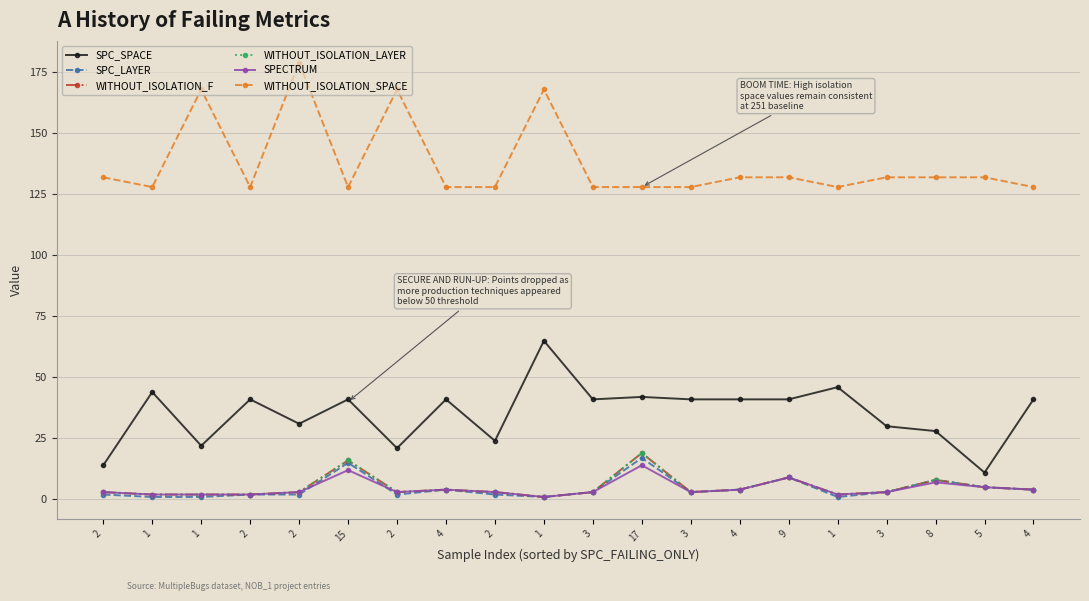

Is this an area chart (filled region under the line)?

No